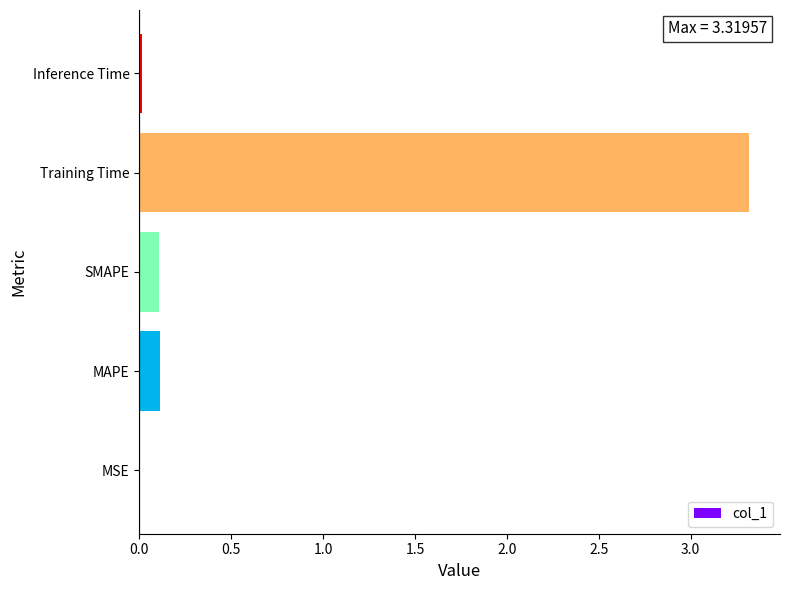

What is the sum of all values?

3.5